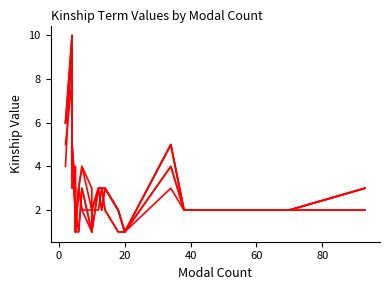

What are all the series names shown in the legend?

myZD, myZS, fyZS, meZD, meZS, myBS